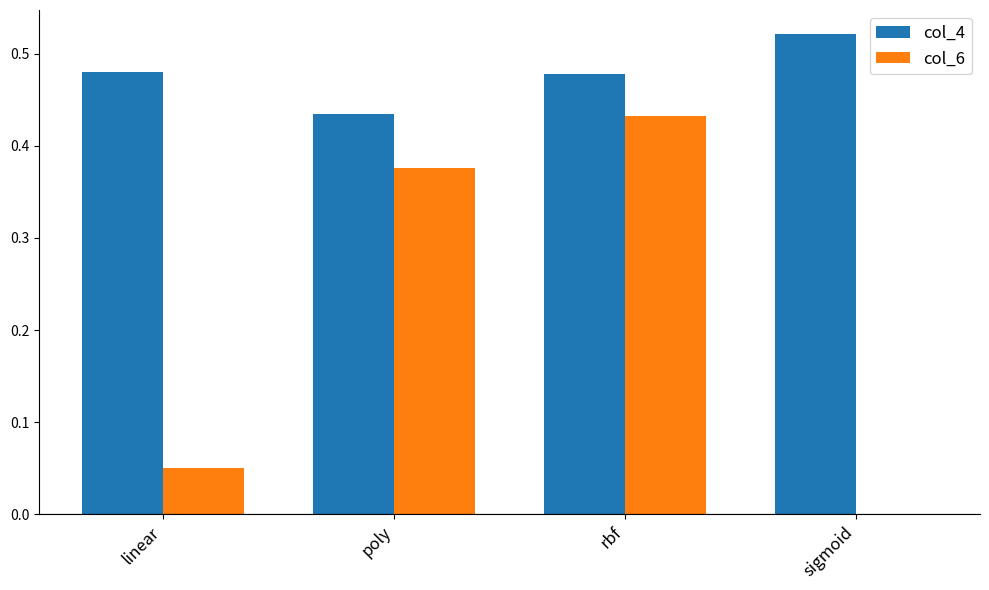

How many groups of bars are there?

4